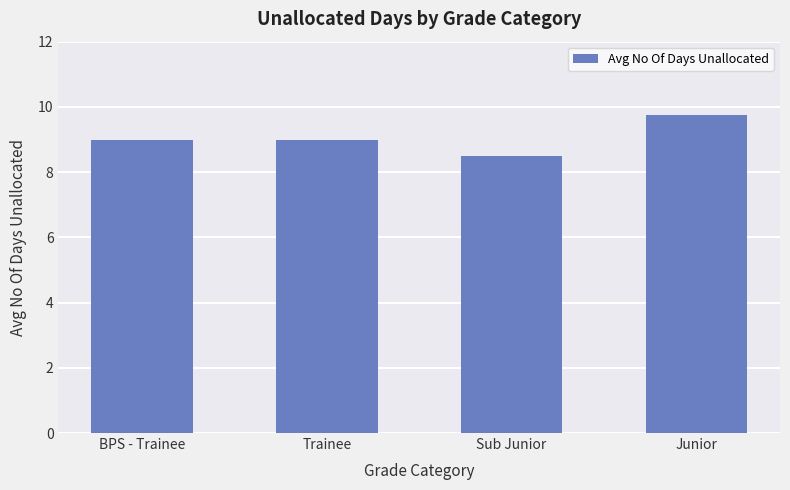

What is the approximate value at Junior?

9.8